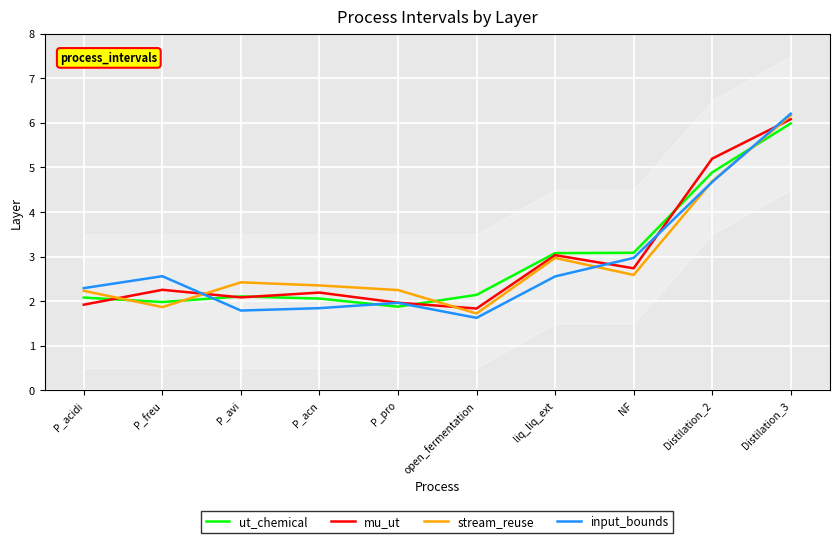

What is the value of the stream_reuse point at the 7th from the left?

3.0